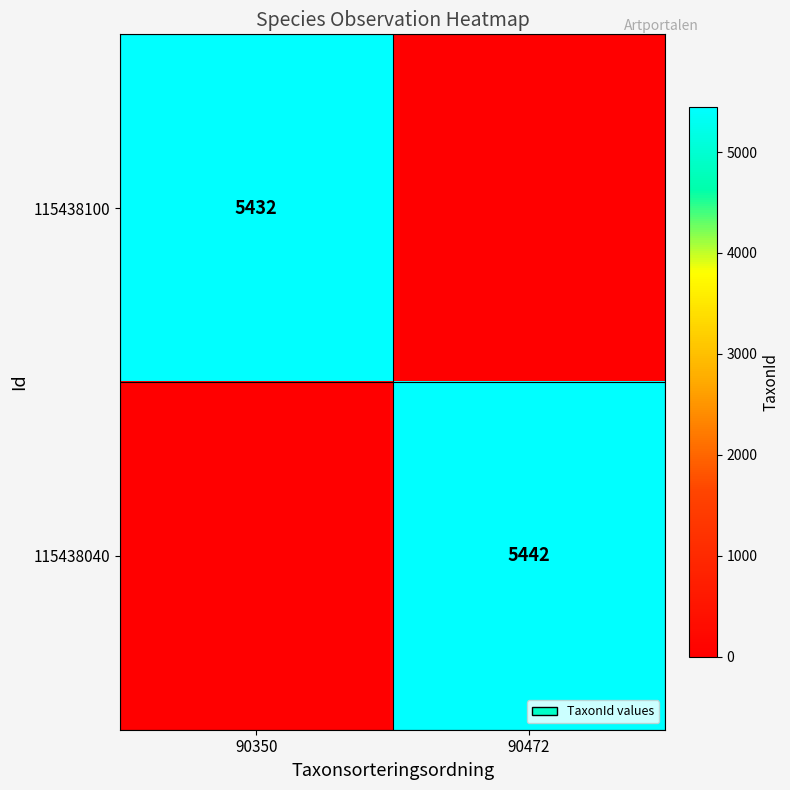

Is the value of 115438040 at 90472 greater than the value of 115438100 at 90350?

Yes